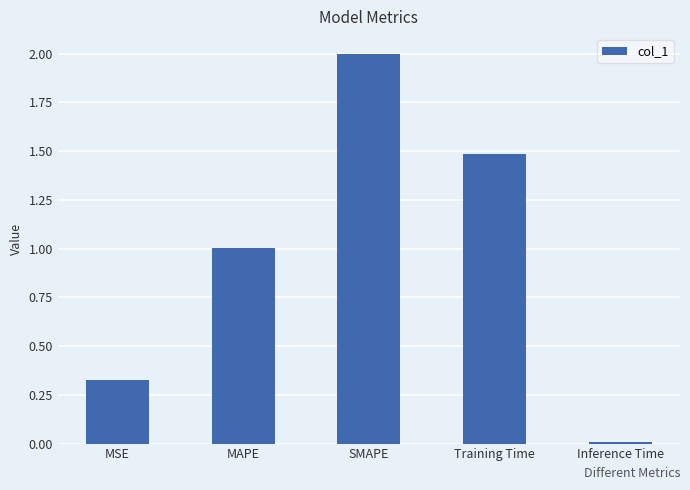

How many series are shown in this chart?

1